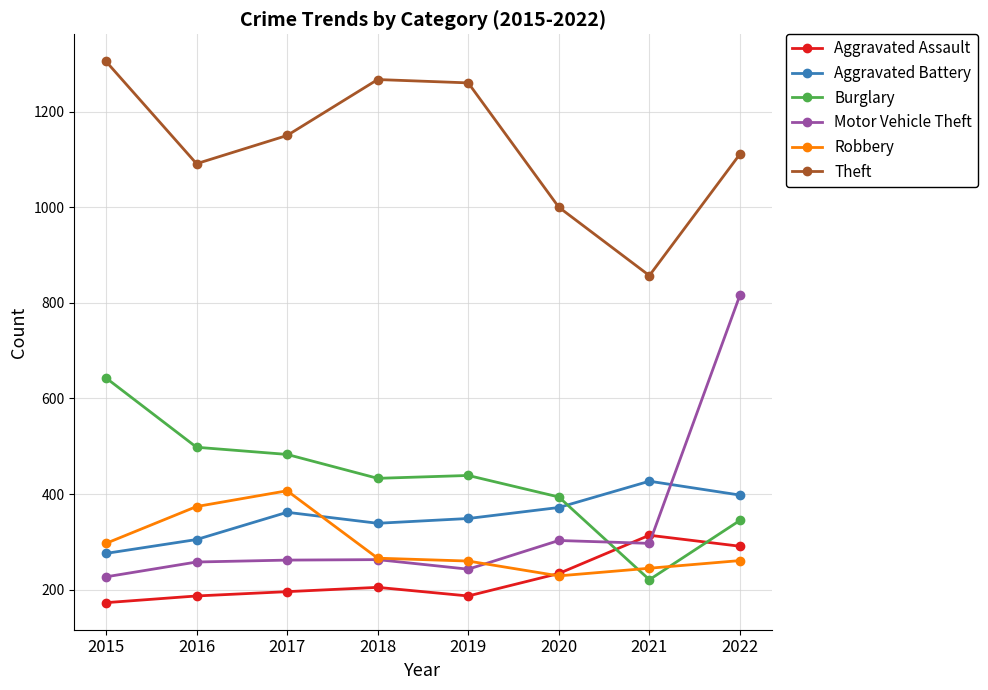

Rank the series by their maximum value, from lowest to highest.

Aggravated Assault, Robbery, Aggravated Battery, Burglary, Motor Vehicle Theft, Theft